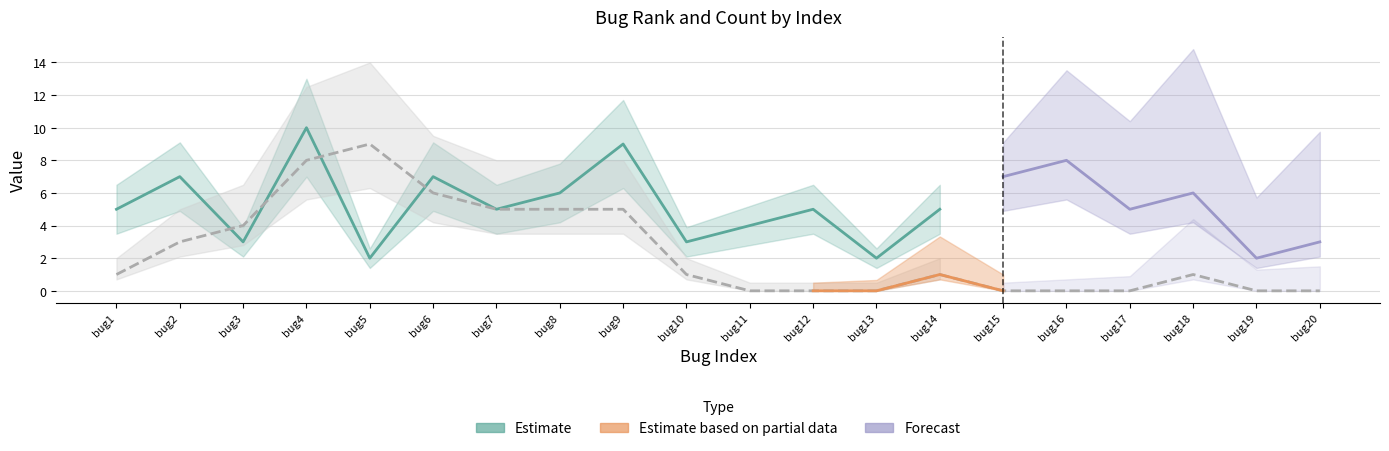

What is the average value?

2